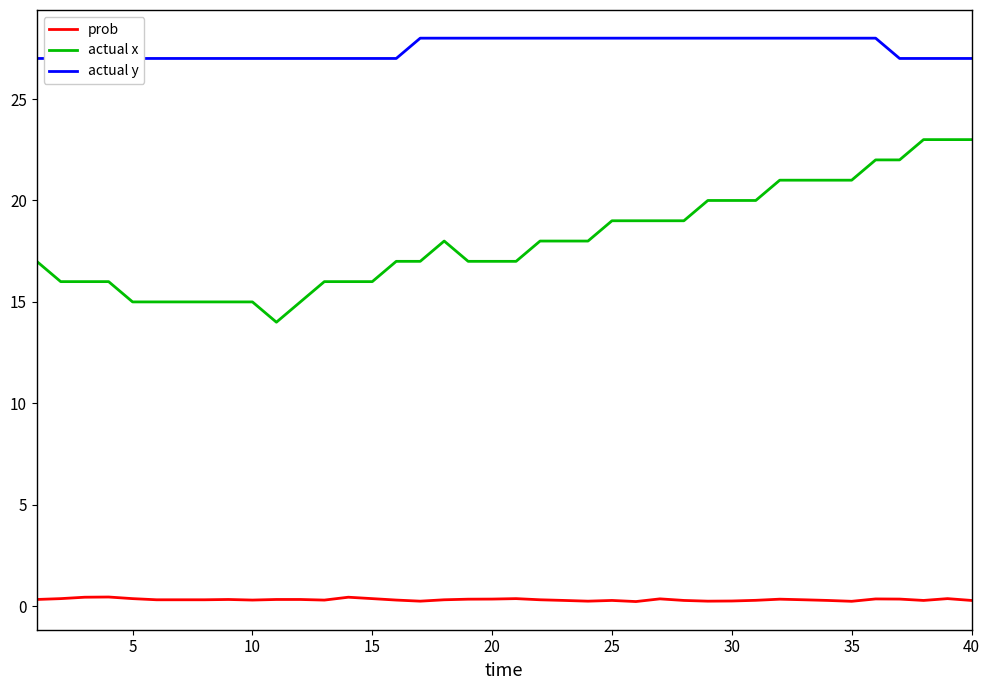

What is the smallest value displayed?

0.2